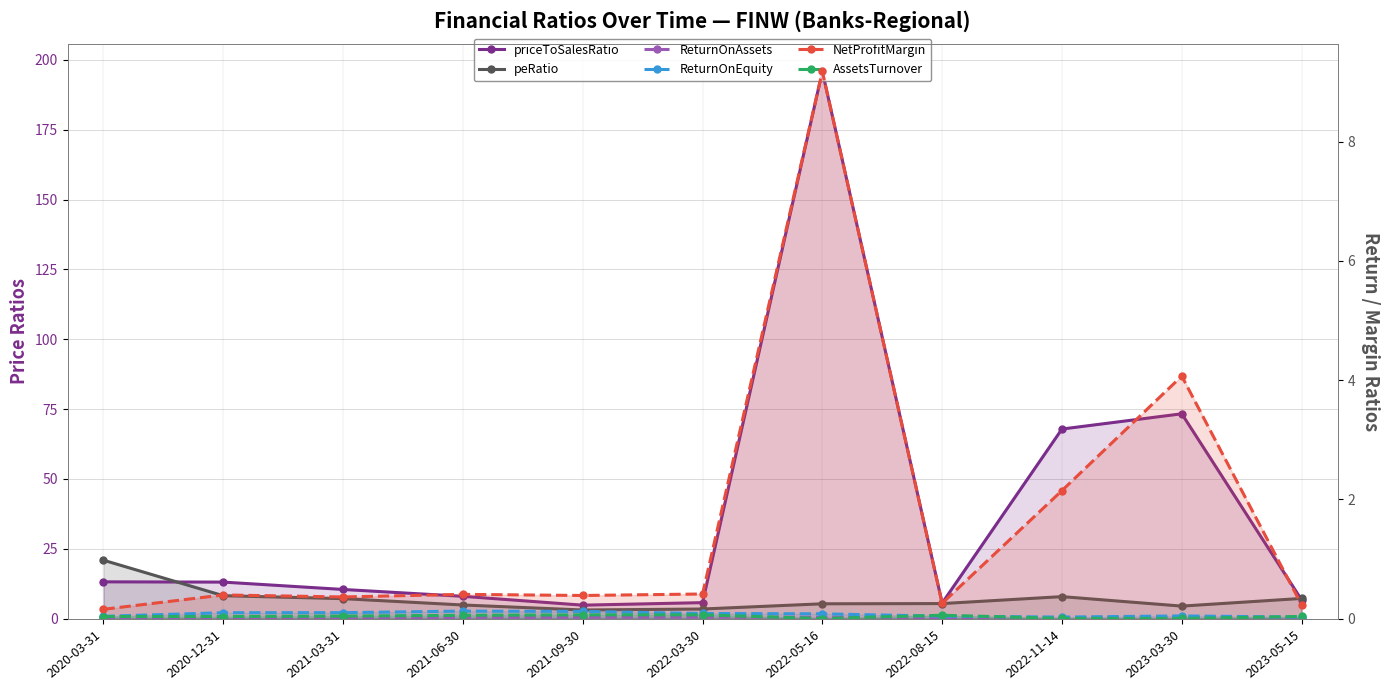

At which category does peRatio reach its first local peak?

2022-11-14